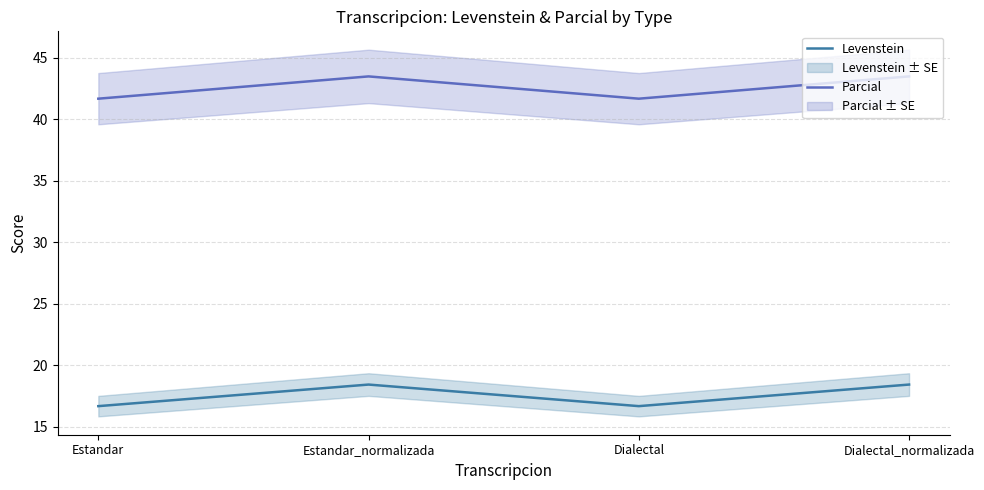

What is the average value of the Parcial series?

42.6